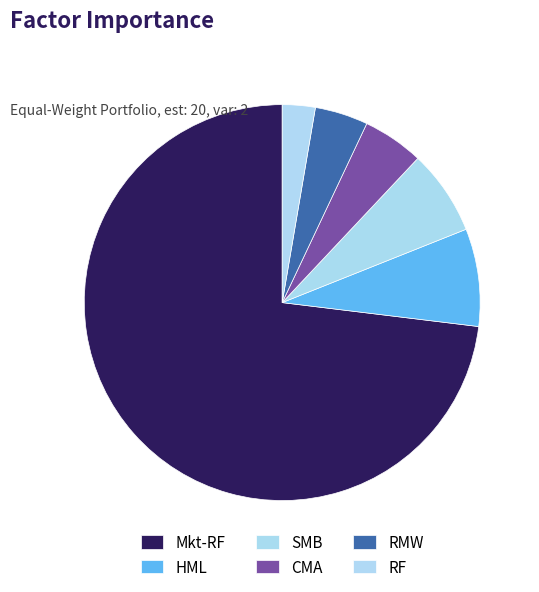

Is there any slice that represents more than half of the pie?

Yes